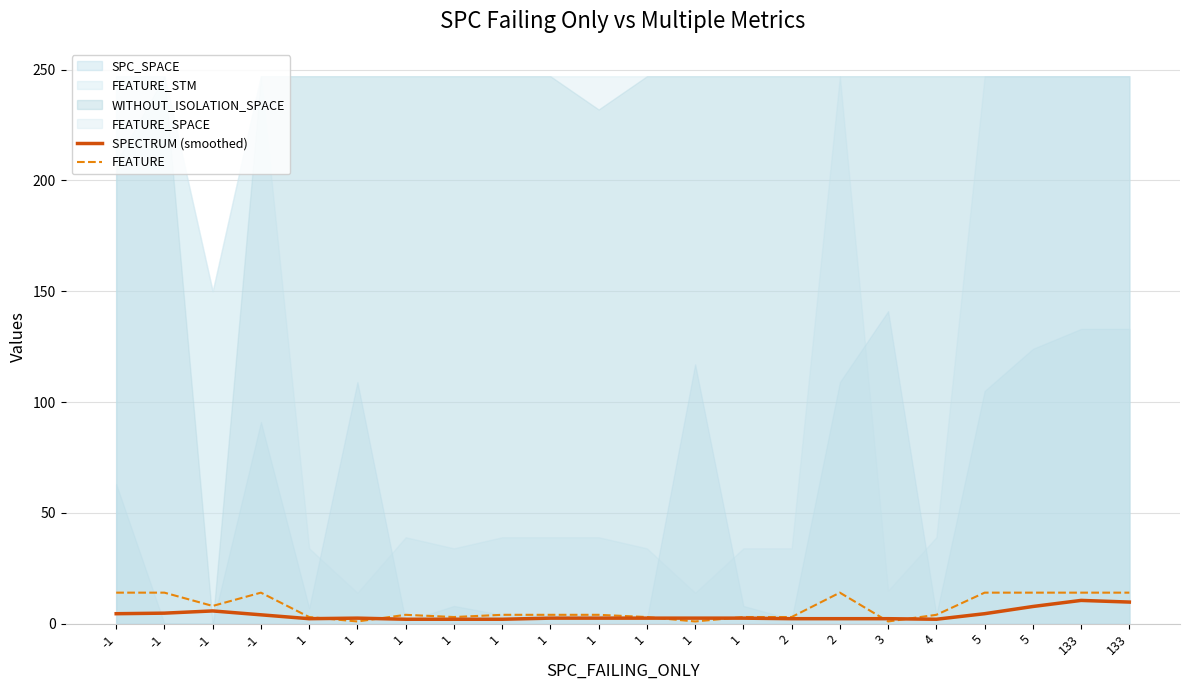

How many times do SPECTRUM (smoothed) and FEATURE cross each other?

6